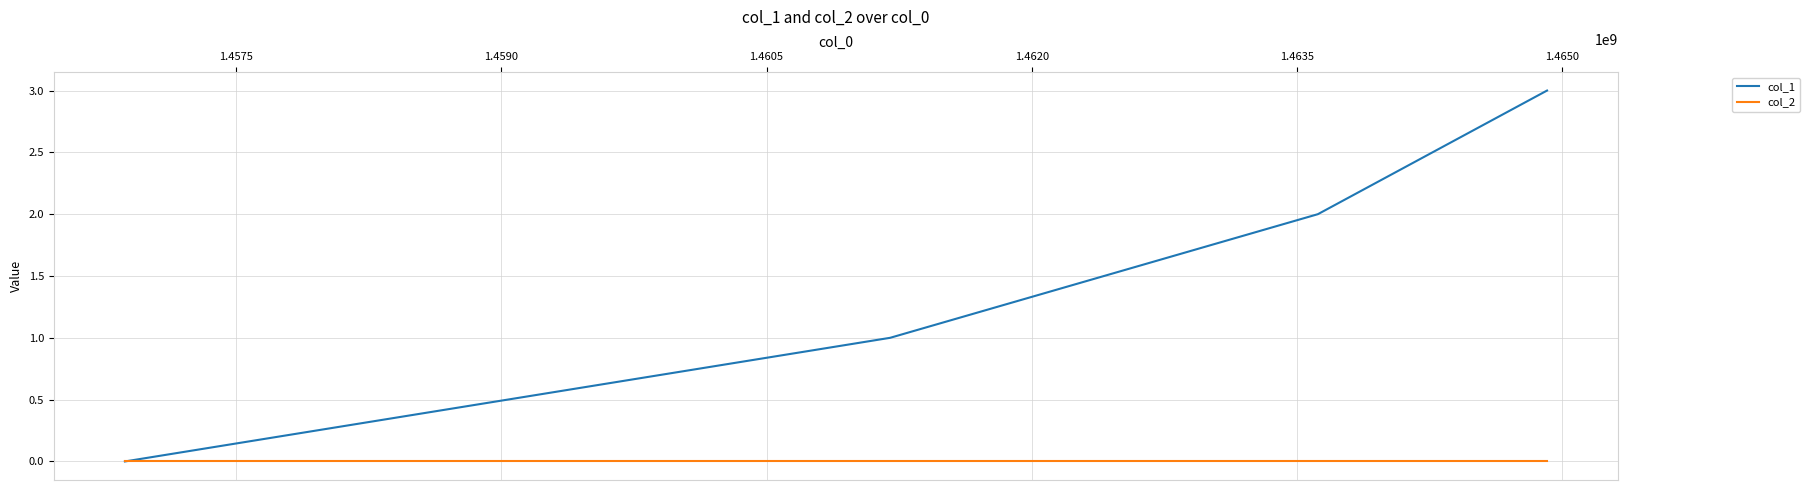

Reading left to right, extract all data points from this chart.

col_1: 0	1	2	3
col_2: 0	0	0	0